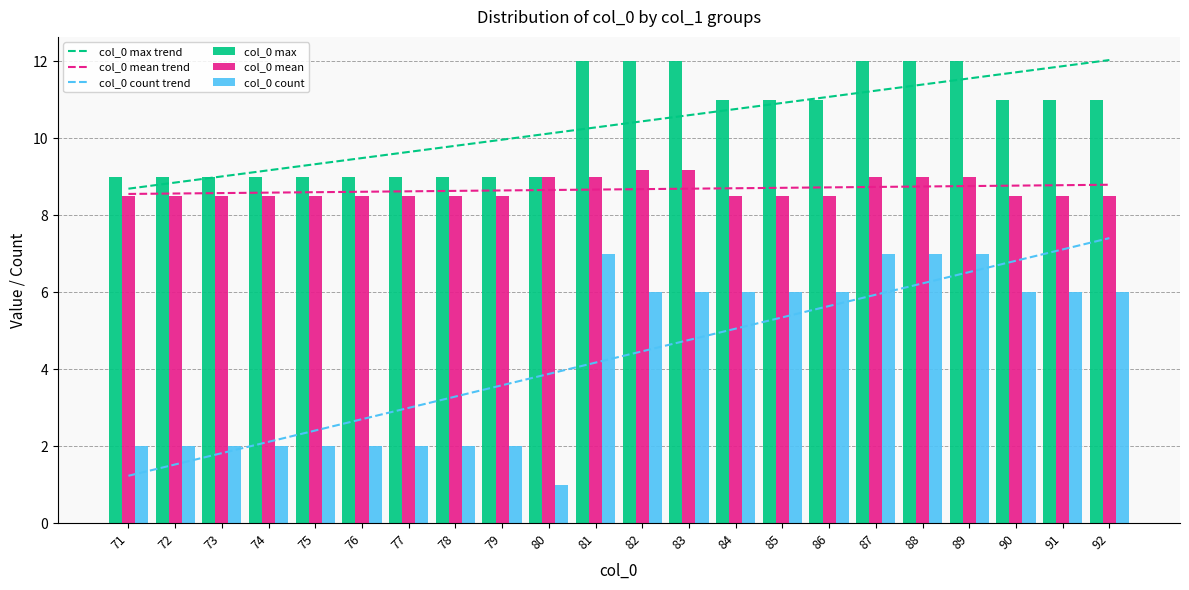

What is the value of the col_0 count trend bar at the 5th from the left?

2.4